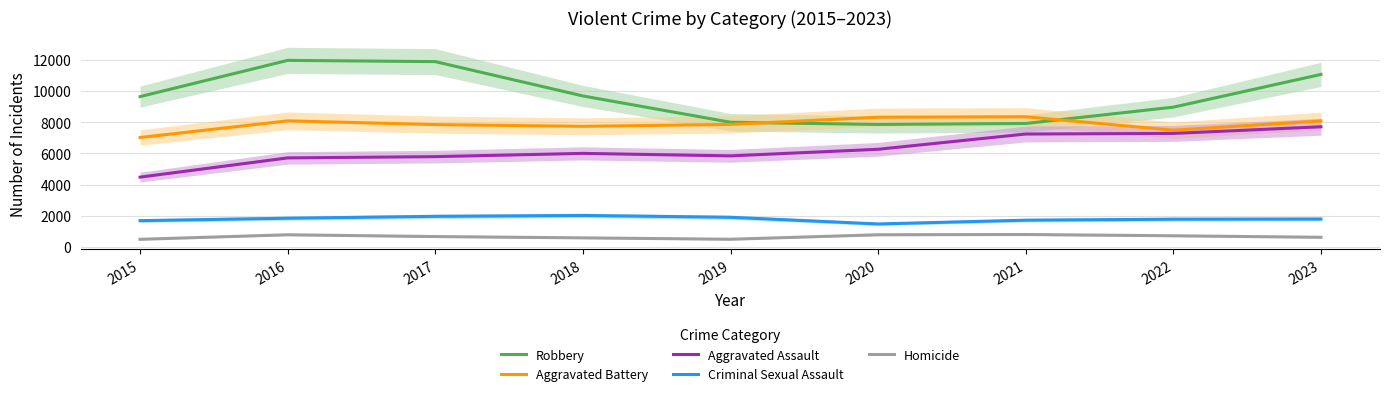

What is the difference between the Robbery values at 2019 and 2015?

1643